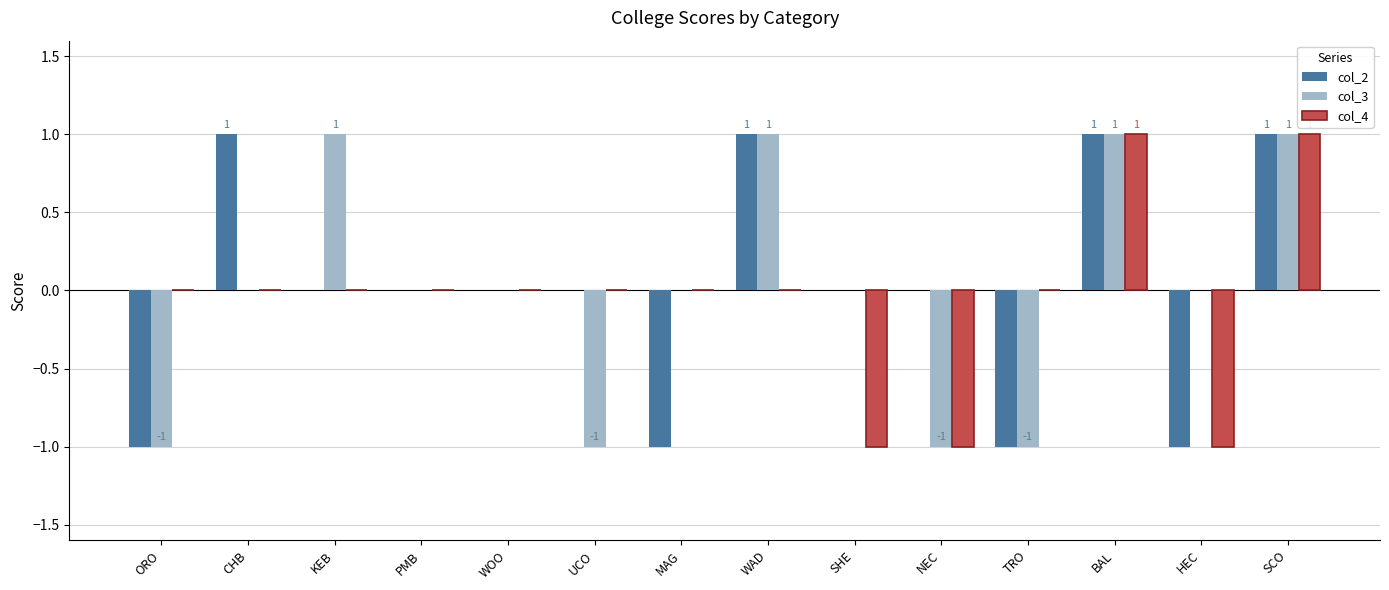

How many groups of bars are there?

14